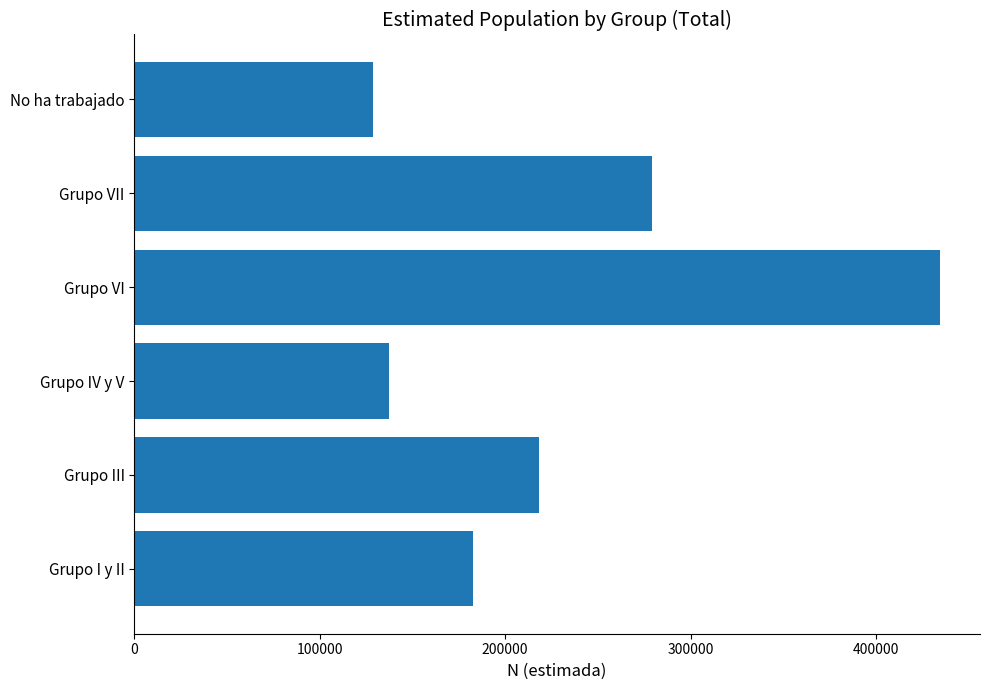

Which category has the lowest value across all series?

No ha trabajado